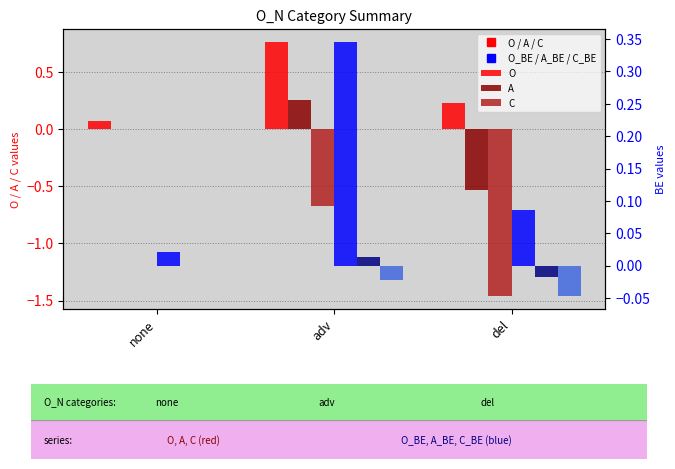

Count the number of data series in this chart.

6